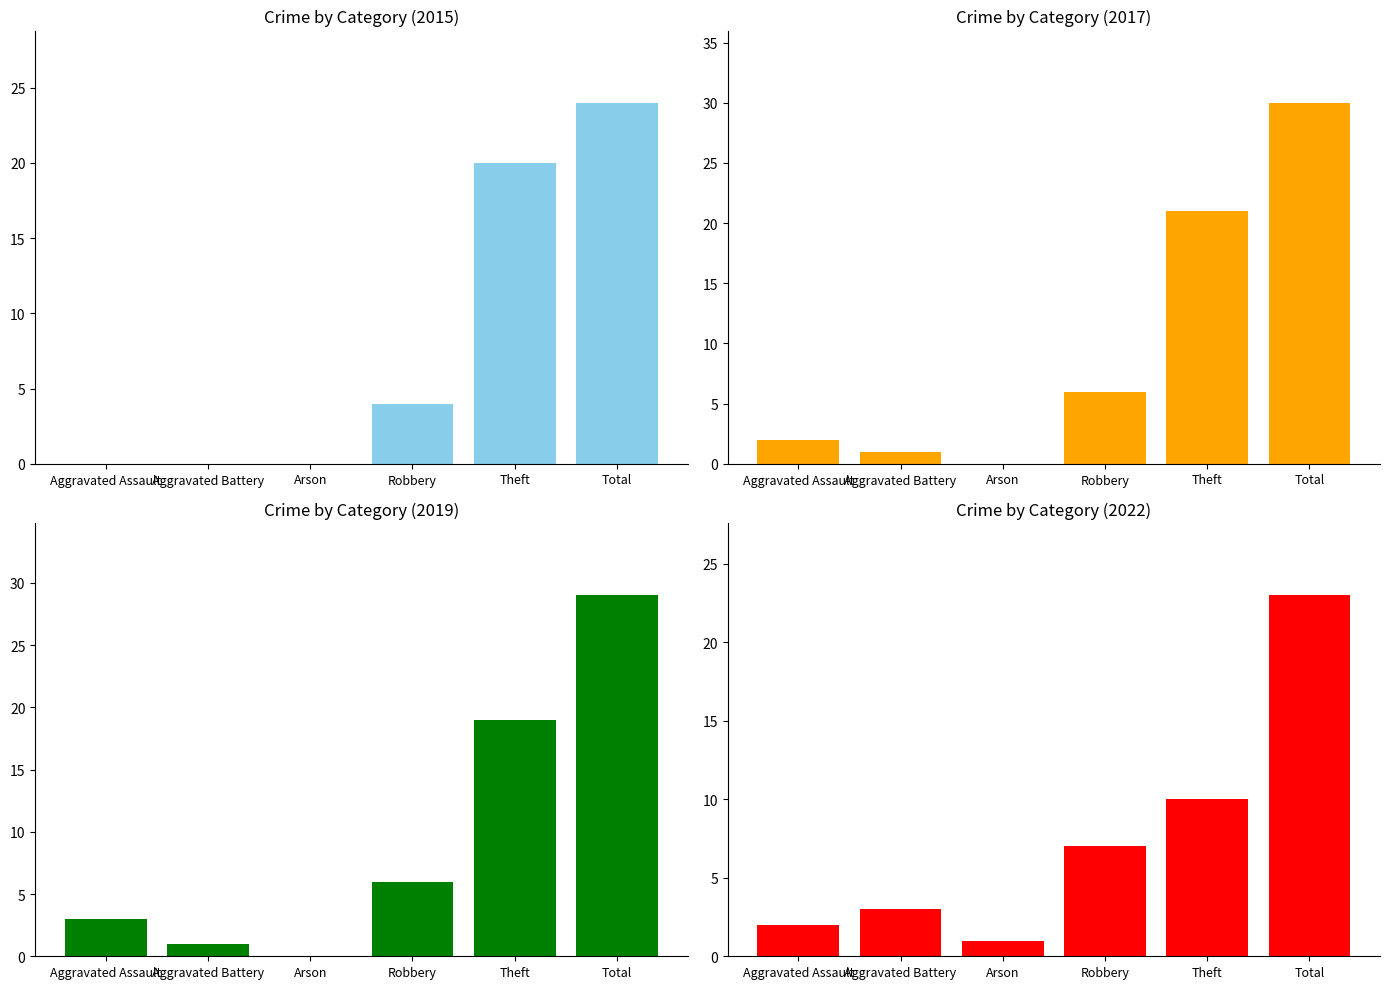

What is the average value of the 2015 series?

8